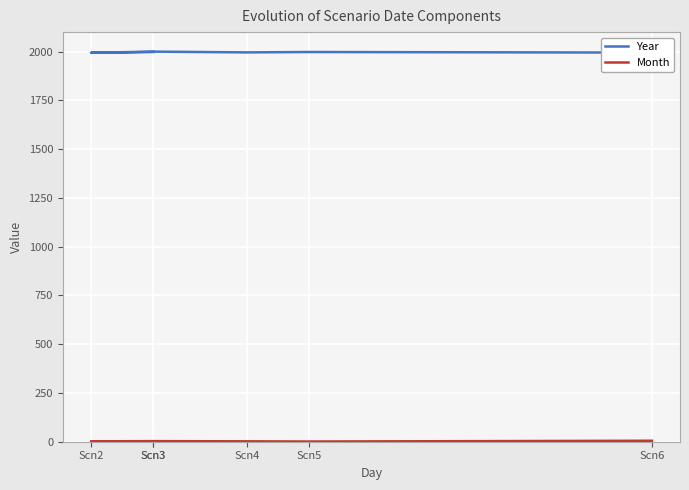

Reading left to right, what are all the values shown in this chart?

Year: 1998	1994	2000	1996	1998	1995
Month: 2	2	3	2	1	5